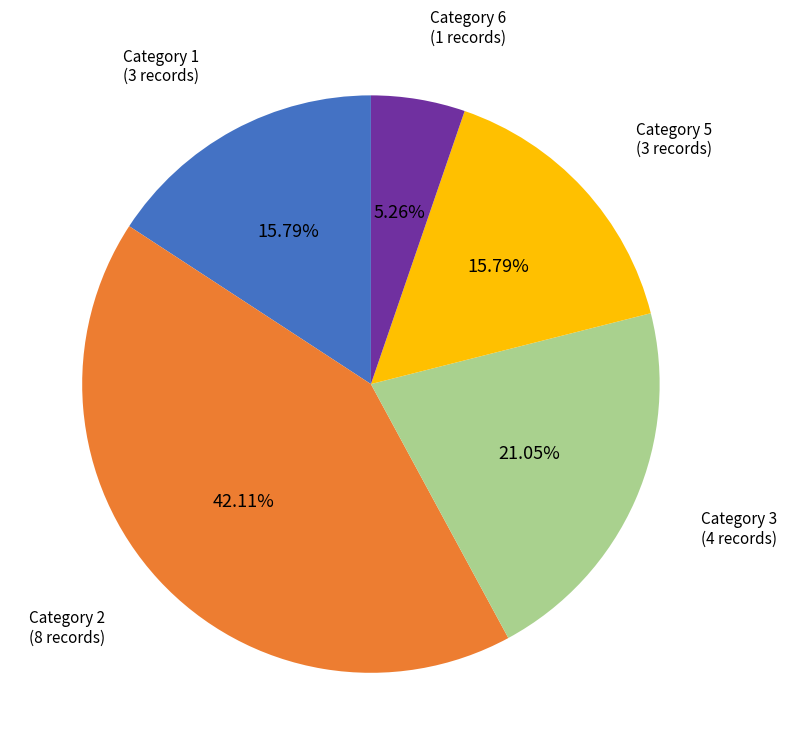

Does any single category account for the majority?

No